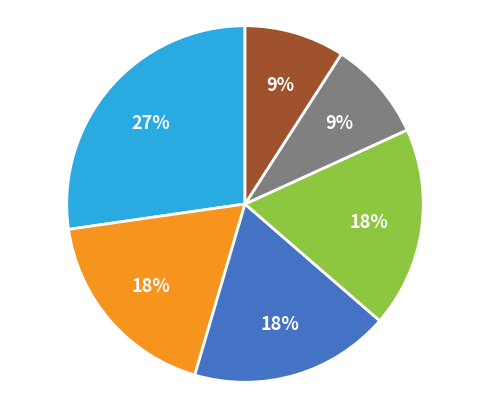

Does any single category account for the majority?

No